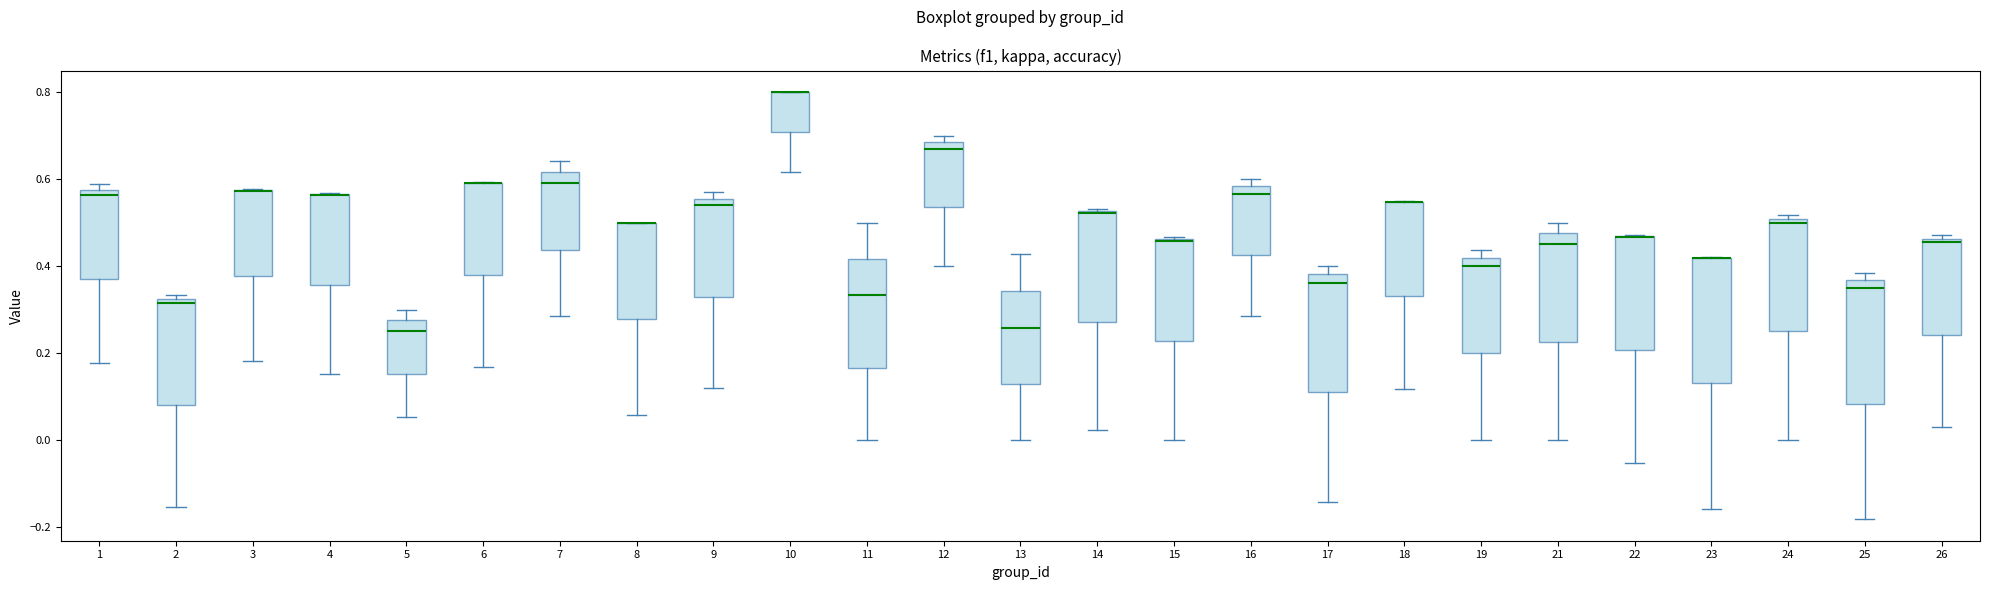

Reading left to right, transcribe this box plot: for each box, give where its median line is, the range the box spans, and where its two whiskers end, as read against the y-axis. The values are not printed on the chart, so give them approximately, as read against the axis.

1: median 0.56, box 0.36 to 0.58, whiskers 0.18 to 0.58 (just above the box's upper edge)
2: median 0.32 (just below the box's upper edge), box 0.08 to 0.32, whiskers -0.16 to 0.34
3: median 0.58 (drawn on the box's upper edge), box 0.38 to 0.58, whiskers 0.18 to 0.58
4: median 0.56 (drawn on the box's upper edge), box 0.36 to 0.56, whiskers 0.16 to 0.56
5: median 0.26, box 0.16 to 0.28, whiskers 0.06 to 0.30
6: median 0.60 (drawn on the box's upper edge), box 0.38 to 0.60, whiskers 0.16 to 0.60
7: median 0.60, box 0.44 to 0.62, whiskers 0.28 to 0.64
8: median 0.50 (drawn on the box's upper edge), box 0.28 to 0.50, whiskers 0.06 to 0.50
9: median 0.54, box 0.34 to 0.56, whiskers 0.12 to 0.58
10: median 0.80 (drawn on the box's upper edge), box 0.70 to 0.80, whiskers 0.62 to 0.80
11: median 0.34, box 0.16 to 0.42, whiskers 0.00 to 0.50
12: median 0.68 (just below the box's upper edge), box 0.54 to 0.68, whiskers 0.40 to 0.70
13: median 0.26, box 0.12 to 0.34, whiskers 0.00 to 0.42
14: median 0.52, box 0.28 to 0.52, whiskers 0.02 to 0.54
15: median 0.46, box 0.22 to 0.46, whiskers 0.00 to 0.46
16: median 0.56, box 0.42 to 0.58, whiskers 0.28 to 0.60
17: median 0.36, box 0.10 to 0.38, whiskers -0.14 to 0.40
18: median 0.54 (drawn on the box's upper edge), box 0.34 to 0.54, whiskers 0.12 to 0.56
19: median 0.40, box 0.20 to 0.42, whiskers 0.00 to 0.44
21: median 0.46, box 0.22 to 0.48, whiskers 0.00 to 0.50
22: median 0.46 (drawn on the box's upper edge), box 0.20 to 0.46, whiskers -0.06 to 0.48
23: median 0.42 (drawn on the box's upper edge), box 0.14 to 0.42, whiskers -0.16 to 0.42
24: median 0.50 (just below the box's upper edge), box 0.26 to 0.50, whiskers 0.00 to 0.52
25: median 0.36 (just below the box's upper edge), box 0.08 to 0.36, whiskers -0.18 to 0.38
26: median 0.46 (just below the box's upper edge), box 0.24 to 0.46, whiskers 0.02 to 0.48